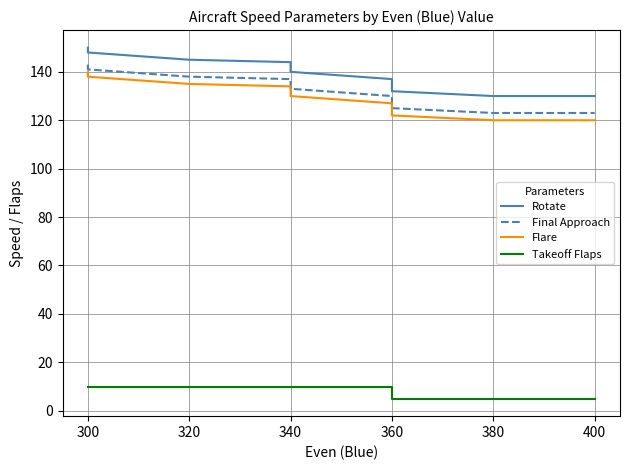

Count the number of data series in this chart.

4